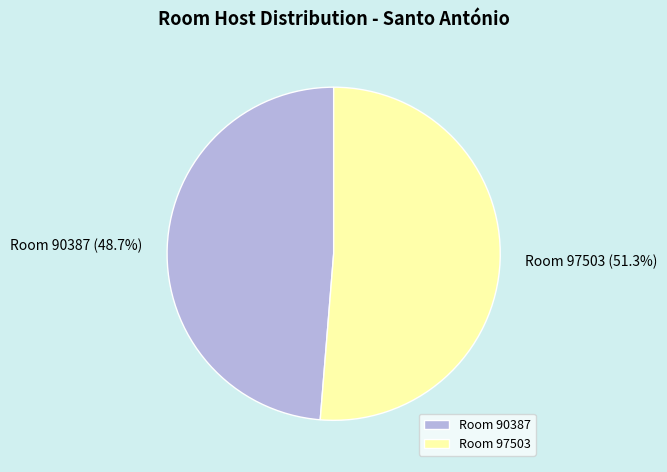

How many segments does this pie chart have?

2